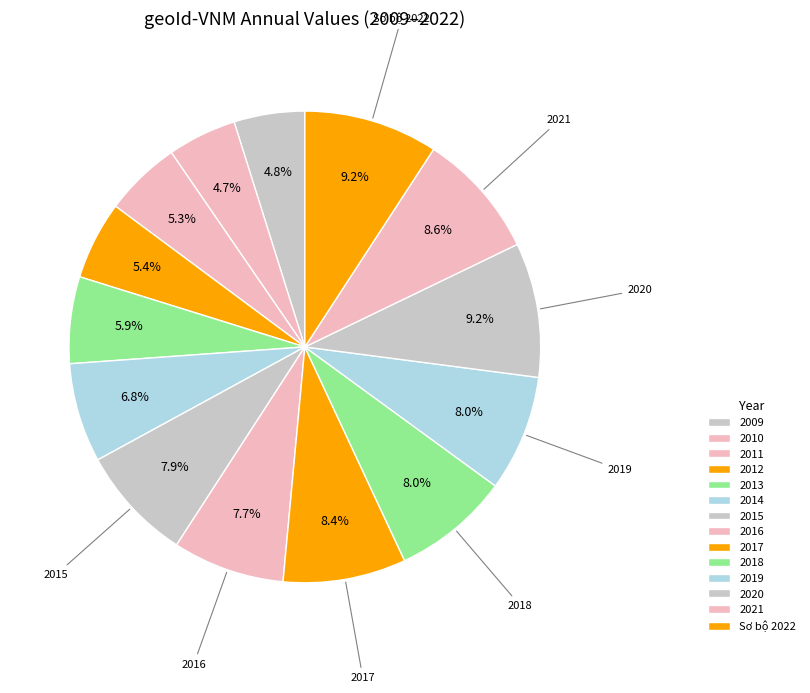

True or false: 2016 accounts for 14% of the total.

False